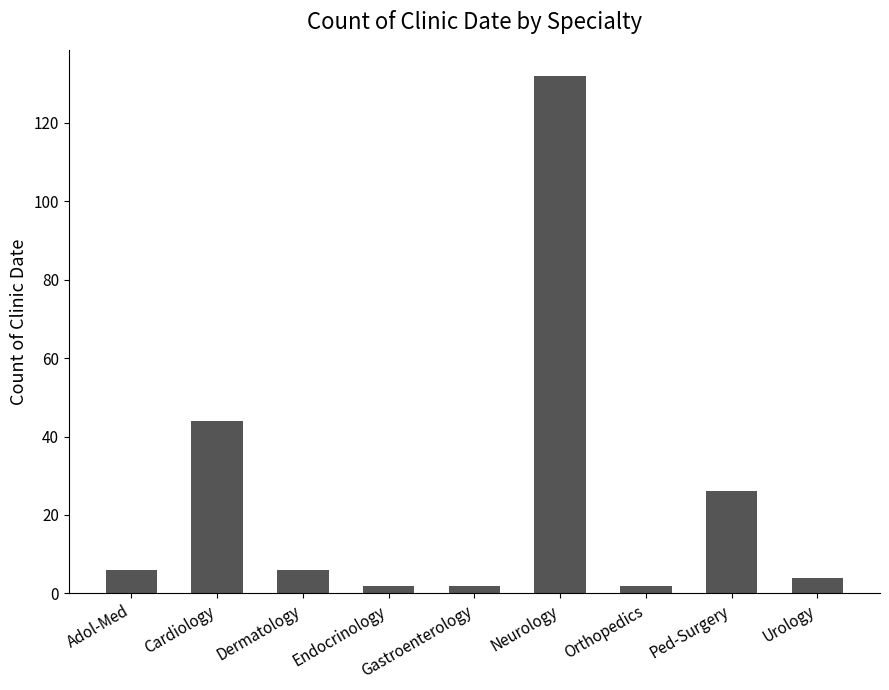

How many series are shown in this chart?

1